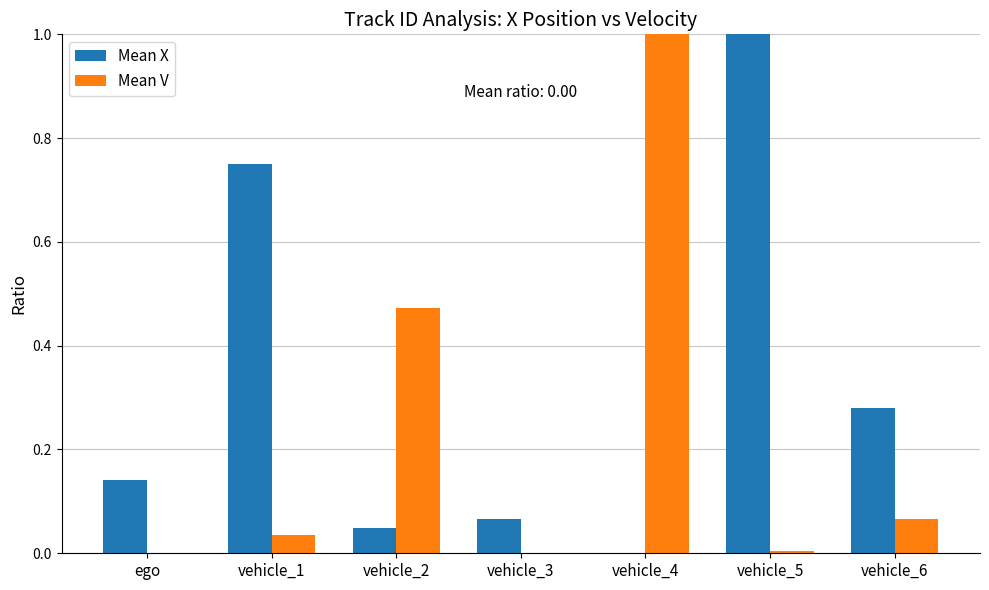

Are the bars grouped side by side (vs. stacked)?

Yes